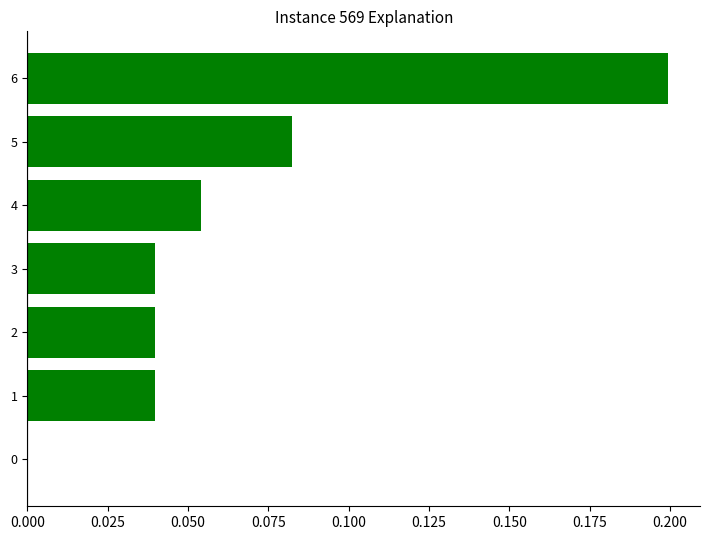

What is the change in value from 5 to 6?

+0.1